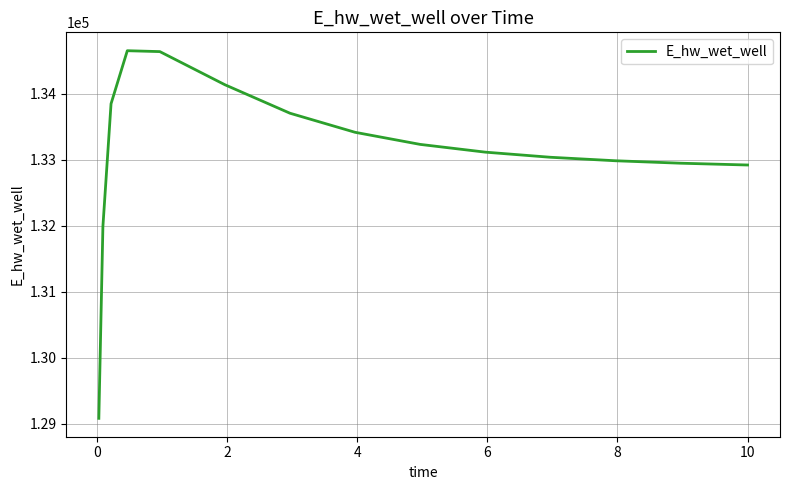

What is the difference between the maximum and minimum values?

5573.1